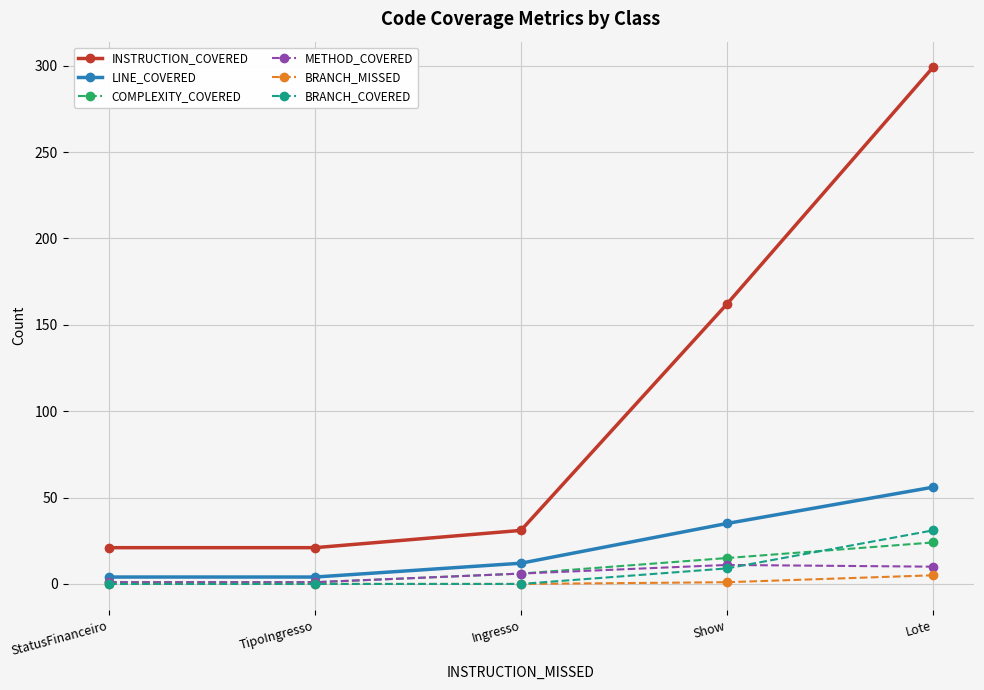

True or false: METHOD_COVERED and INSTRUCTION_COVERED intersect in this chart.

False